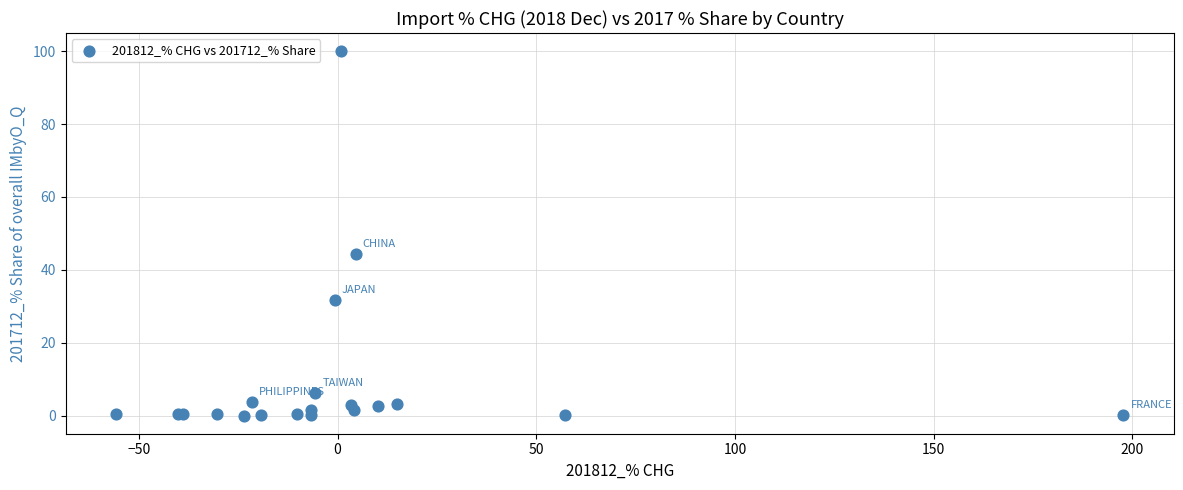

What Y value in the scatter plot is closest to 50?

44.5